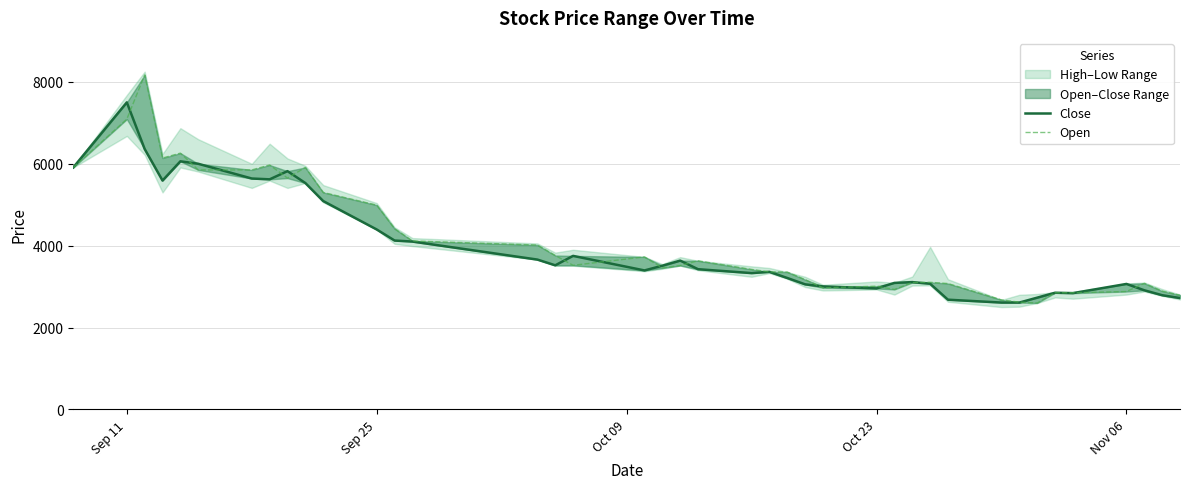

The value of Open at 31 is 1274. True or false?

False